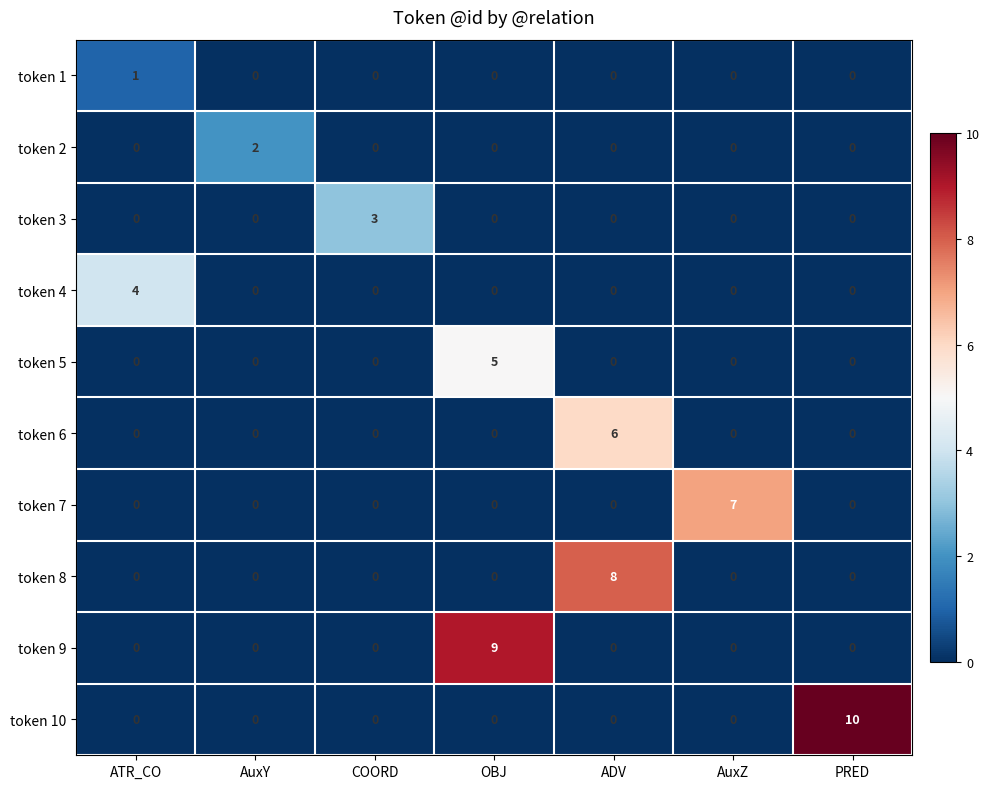

Rank the series by their maximum value, from lowest to highest.

token 1, token 2, token 3, token 4, token 5, token 6, token 7, token 8, token 9, token 10